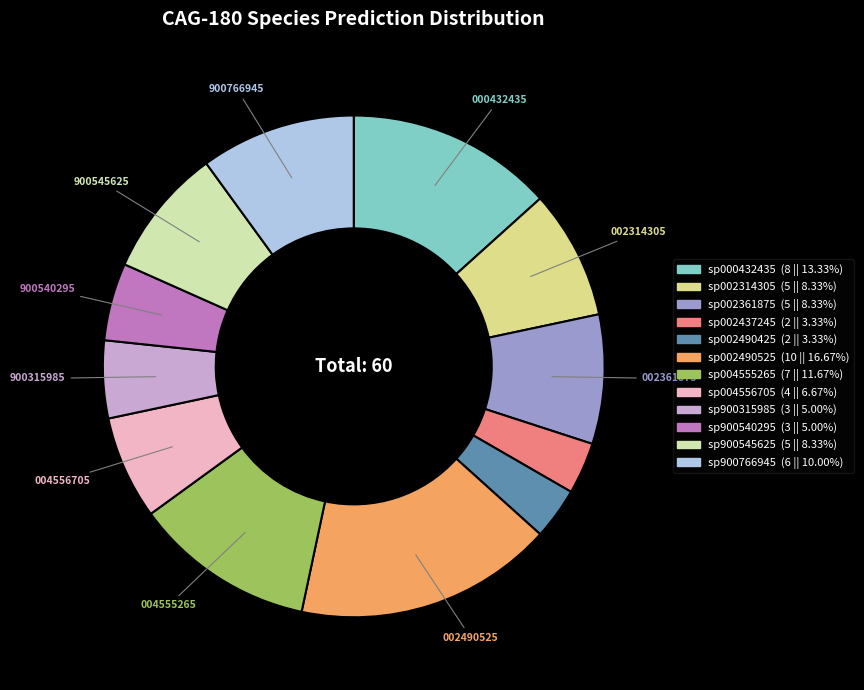

What is the ratio of the value at sp002490525 (10 || 16.67%) to the value at sp002490425 (2 || 3.33%)?

5.0